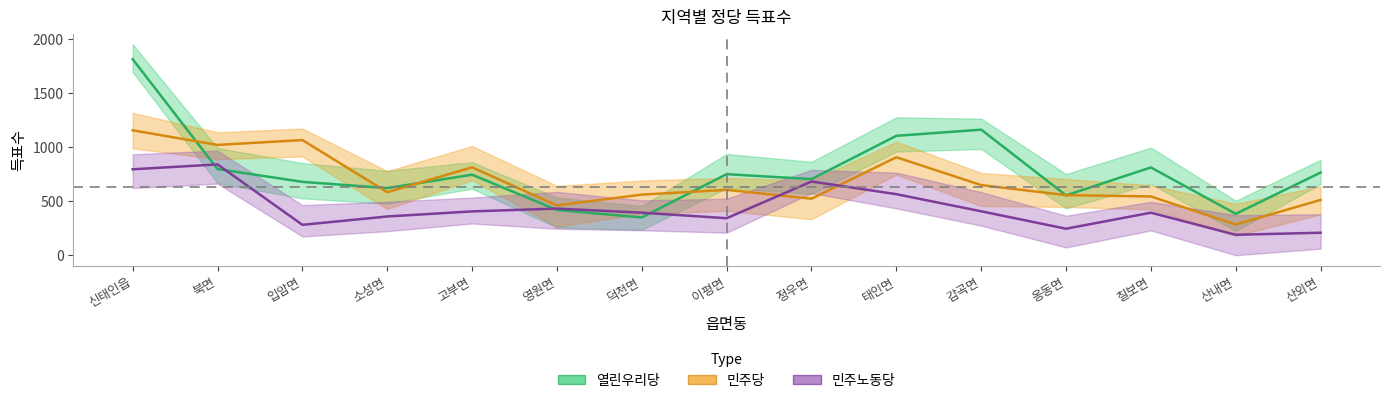

What is the minimum value shown in the chart?

190